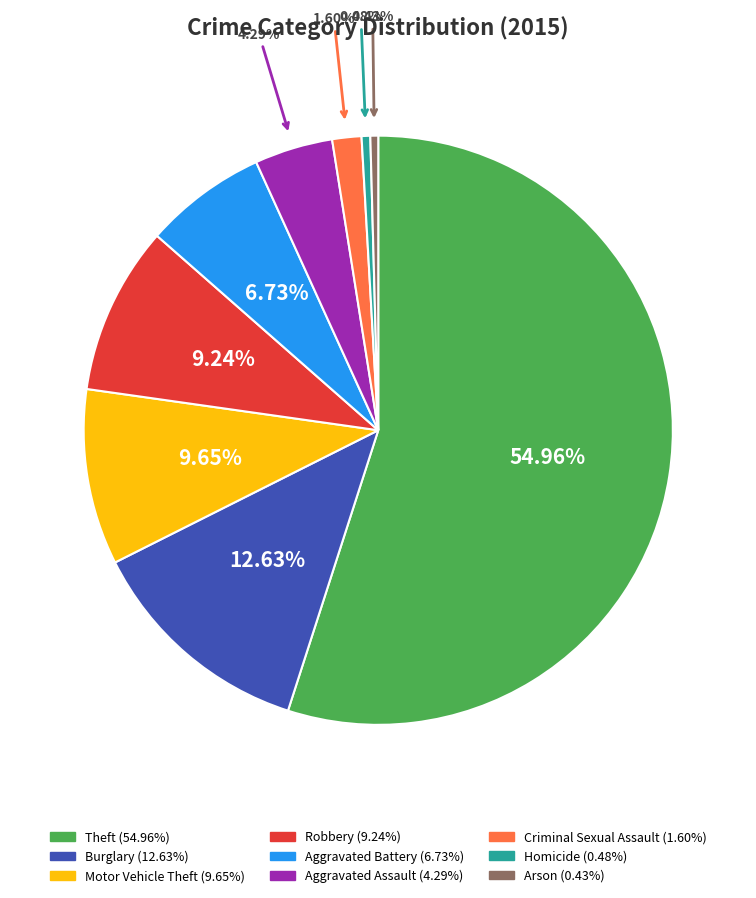

Does Robbery account for over 50% of the chart?

No